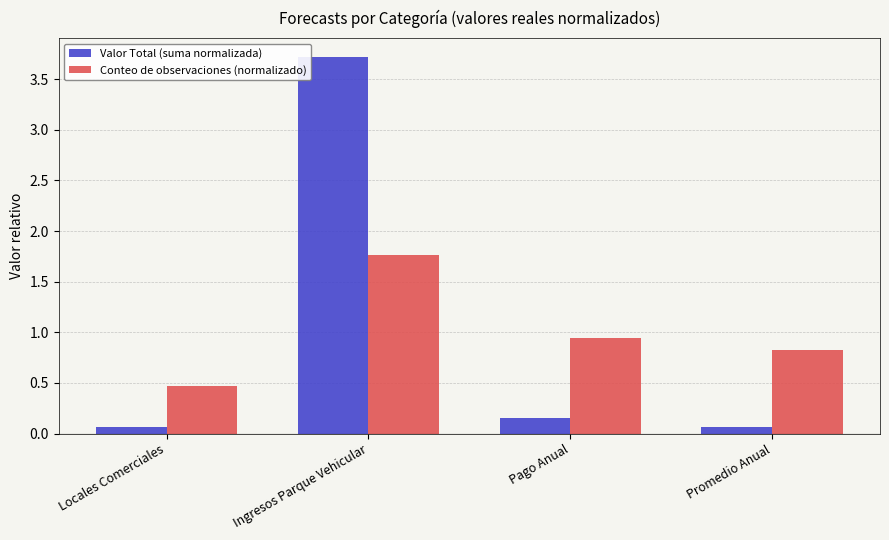

What is the value of the Valor Total (suma normalizada) bar at the 2nd from the left?

3.7